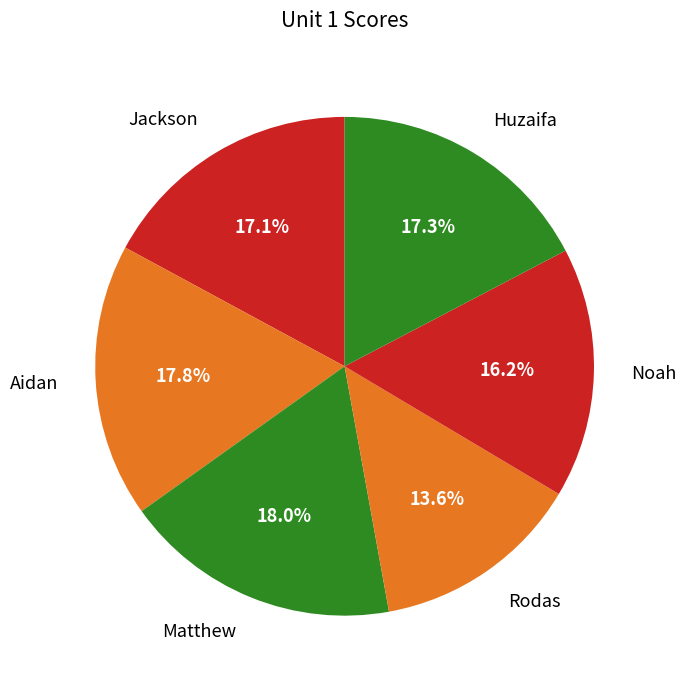

How many segments does this pie chart have?

6